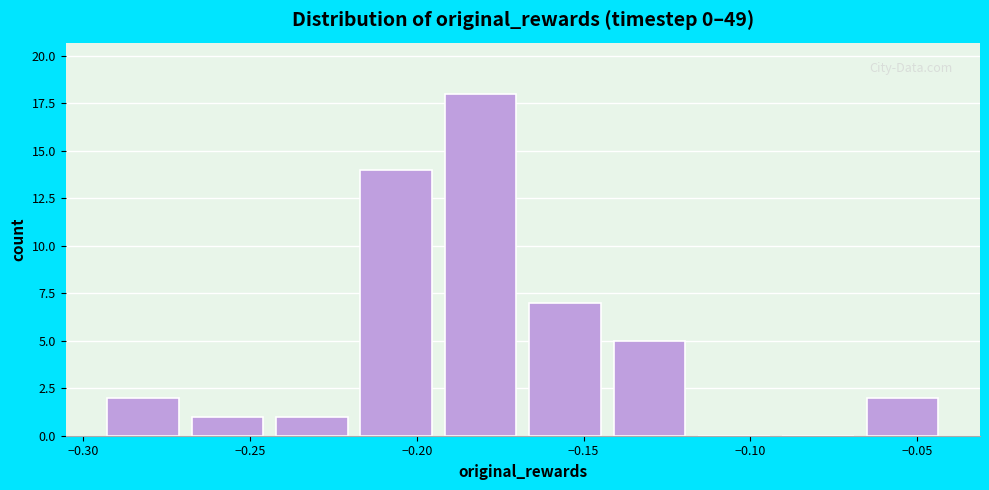

Over which range of the x-axis is the bar tallest?

-0.190 to -0.165